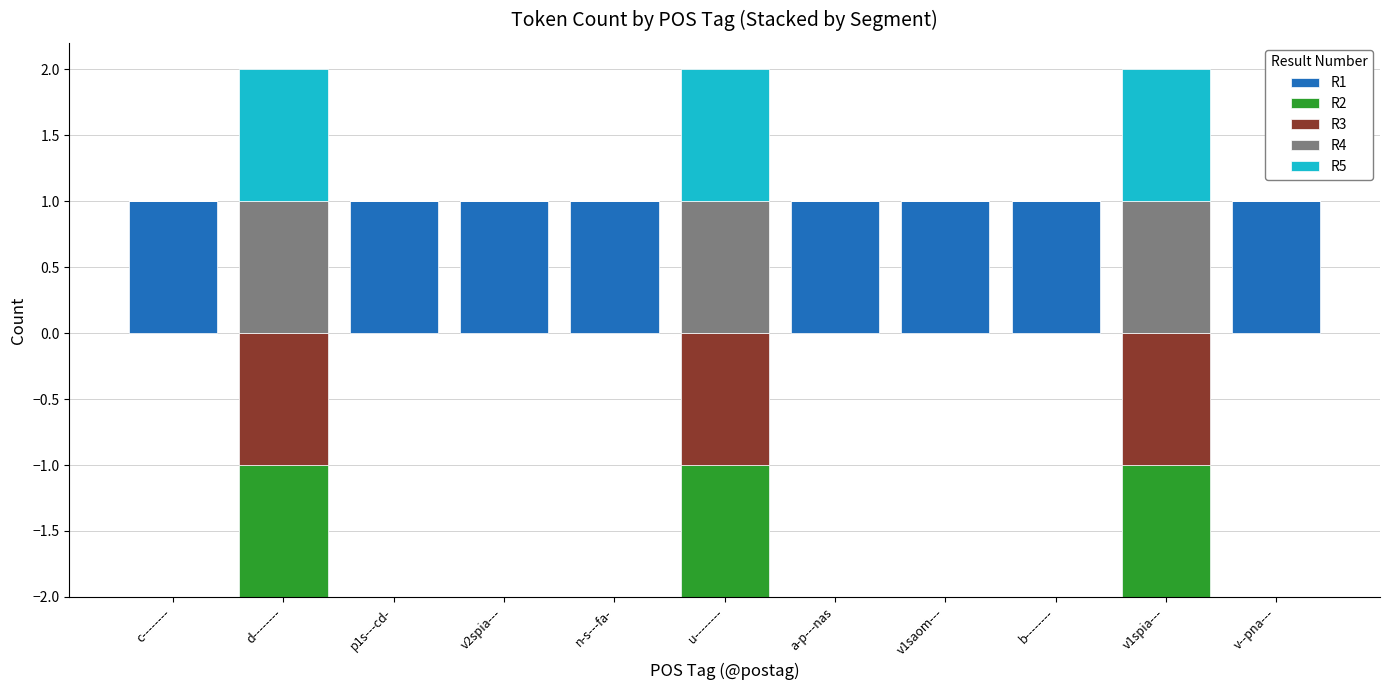

What is the label of the 3rd bar from the left?

p1s---cd-